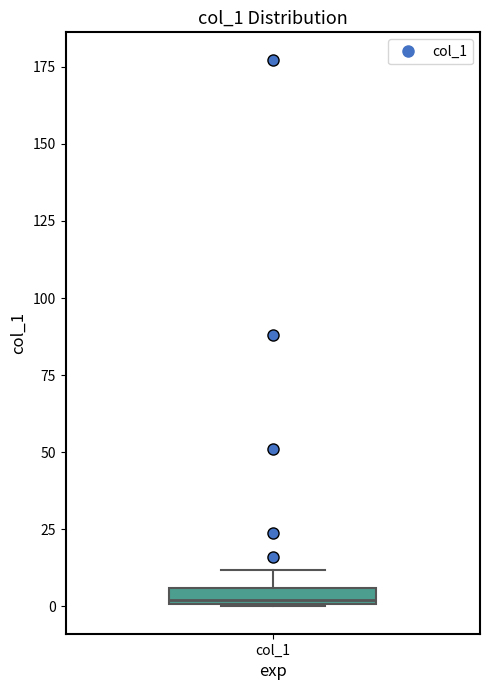

Where is the lower edge of the box for col_1 on the y-axis? The values are not printed on the chart, so give them approximately, as read against the axis.

0